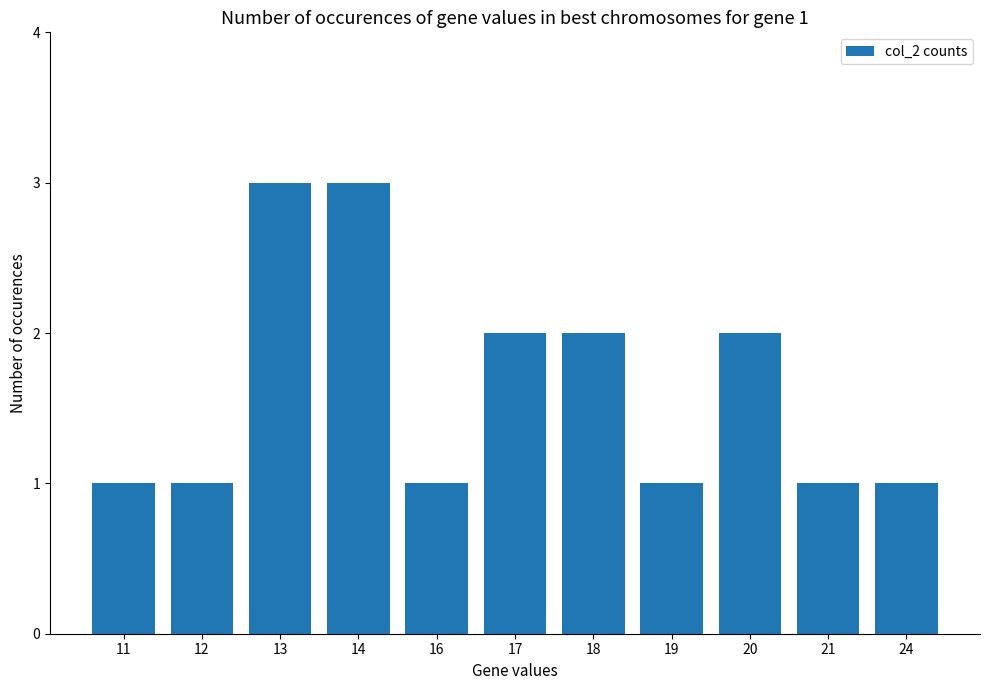

Is it true that the value at 21 is 1?

True